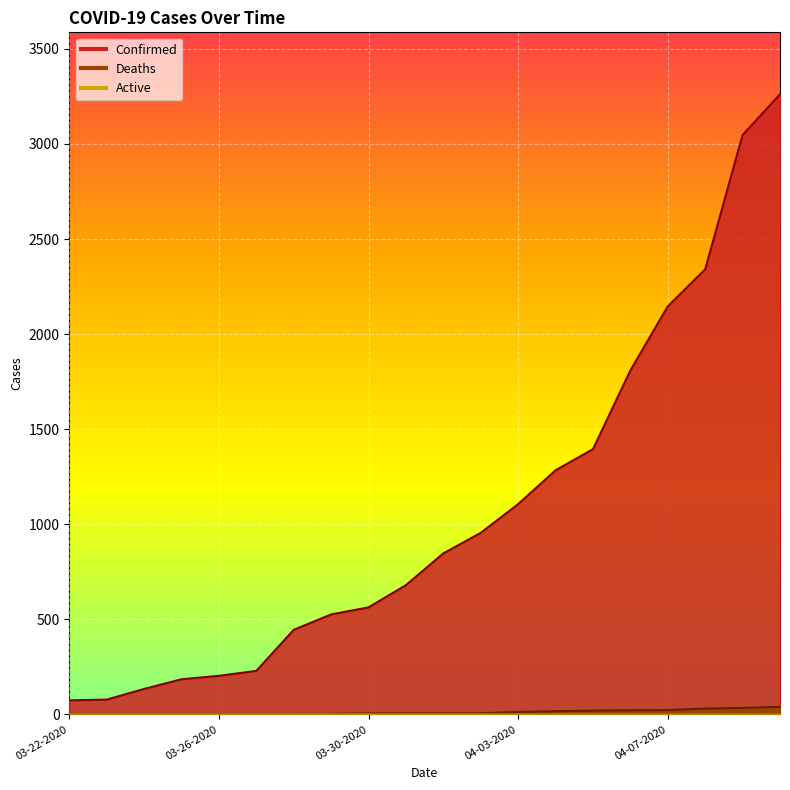

Read the Confirmed value at 03-31-2020.

680